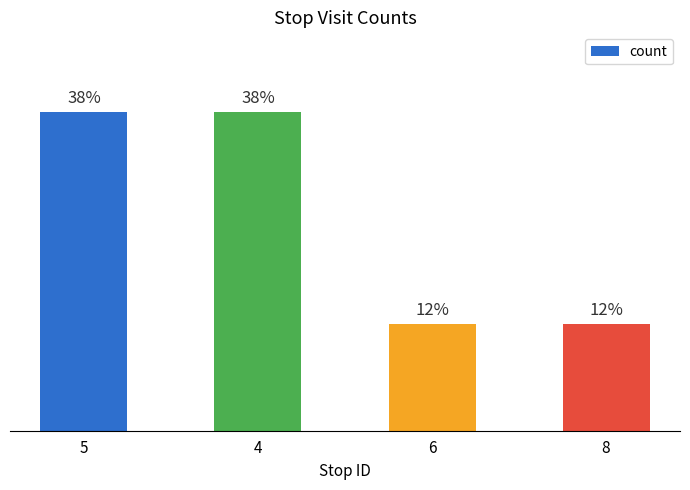

Rank the categories by value from highest to lowest.

5, 4, 6, 8